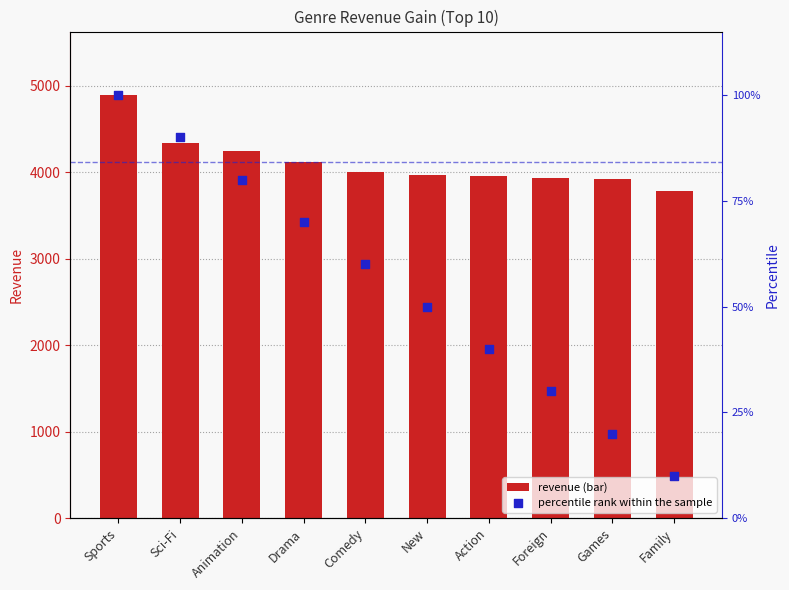

At how many categories does at least one series exceed 3282?

10